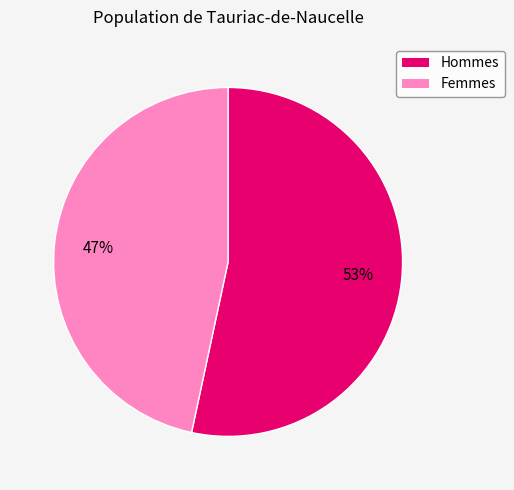

Is there a majority slice in this chart?

Yes